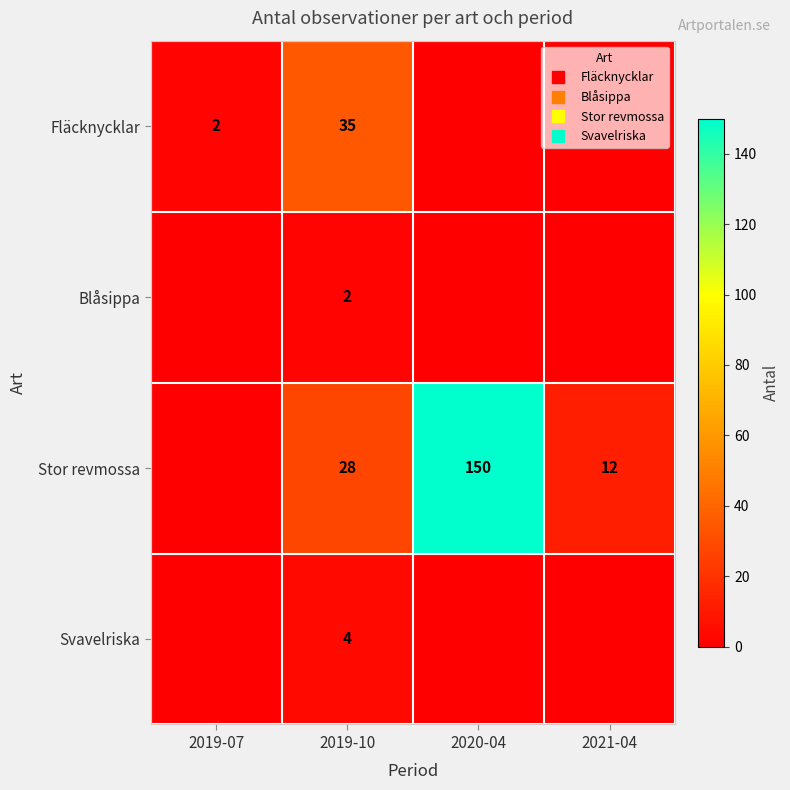

At which label does Blåsippa reach its minimum?

2019-07